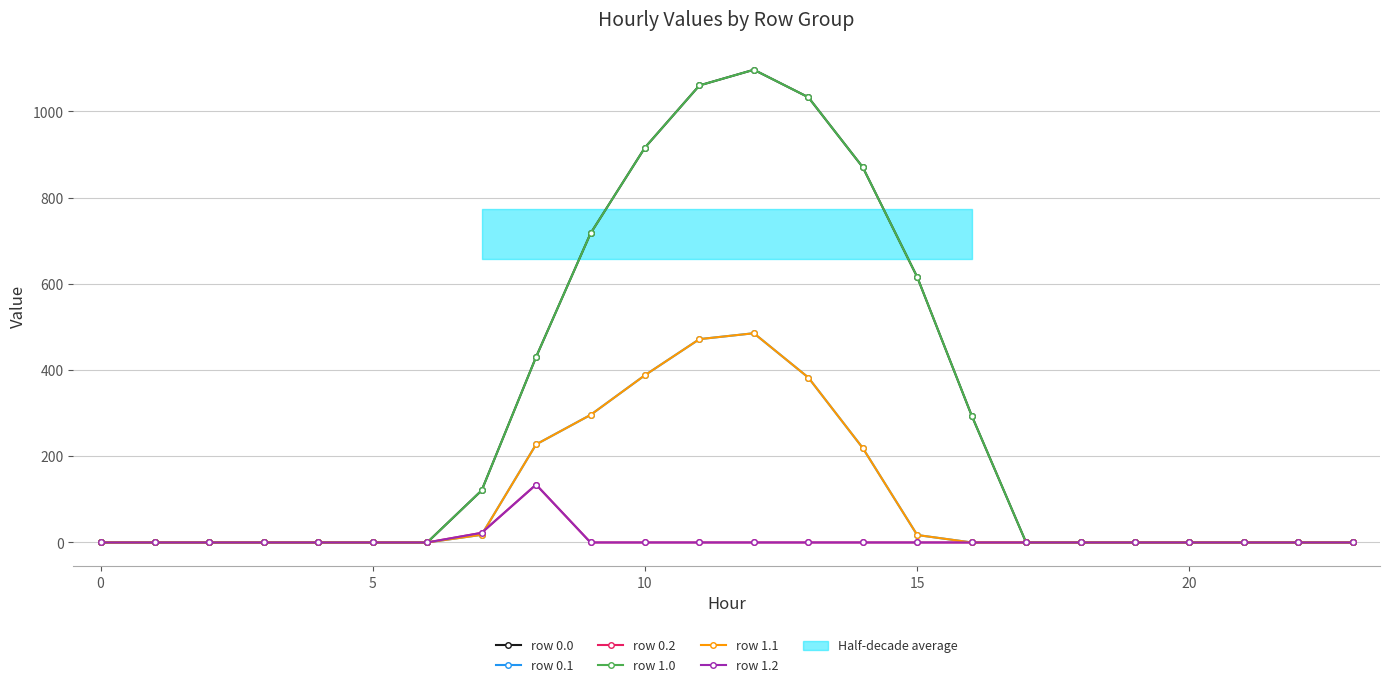

Which series ends up on top after the final intersection of row 0.2 and row 0.1?

row 0.1